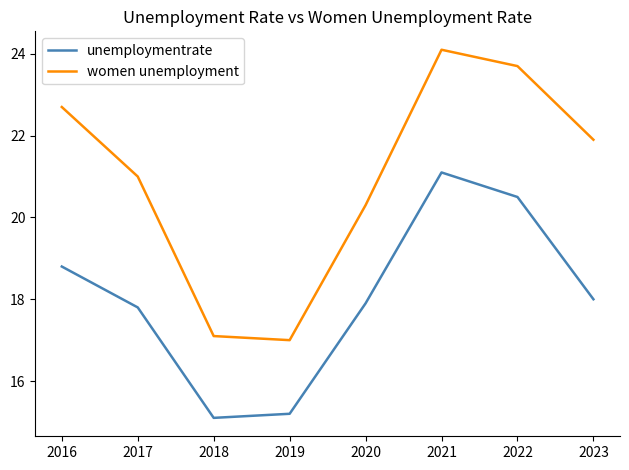

What is the difference between the highest and lowest values at 2016?

3.9